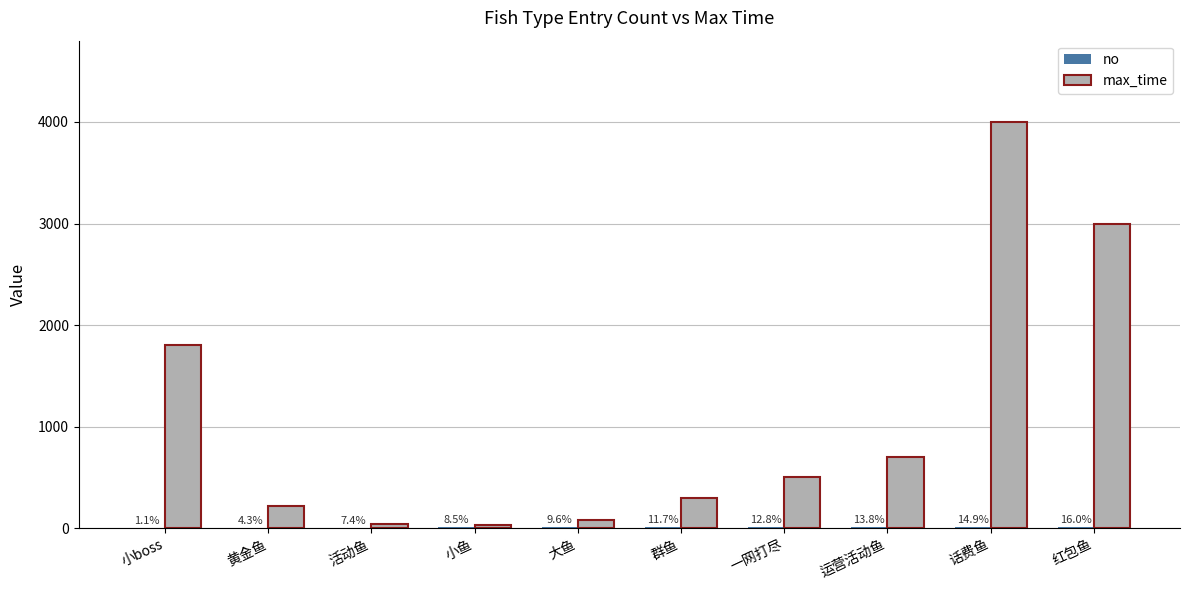

Is the value of no at 大鱼 greater than the value of max_time at 小boss?

No